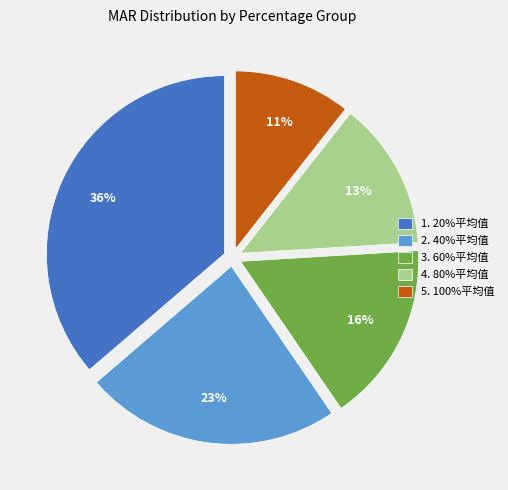

To the nearest percent, what percentage of the pie is 3. 60%平均值?

16%